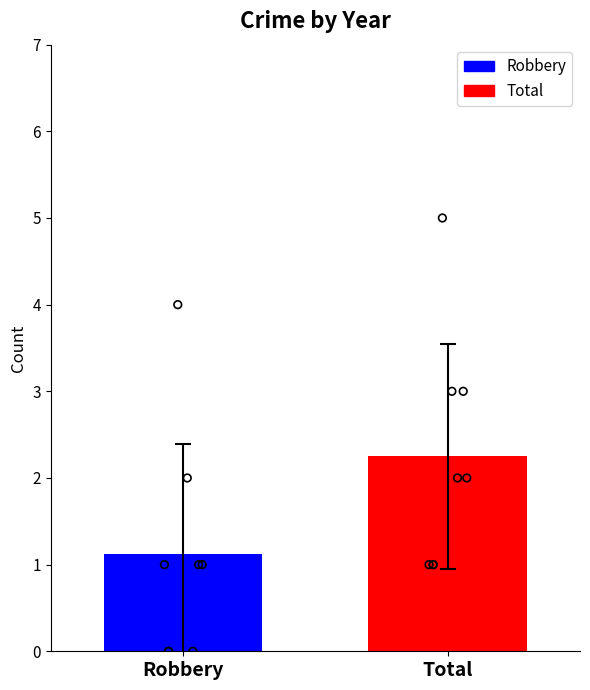

Which series reaches the minimum Y coordinate?

Robbery